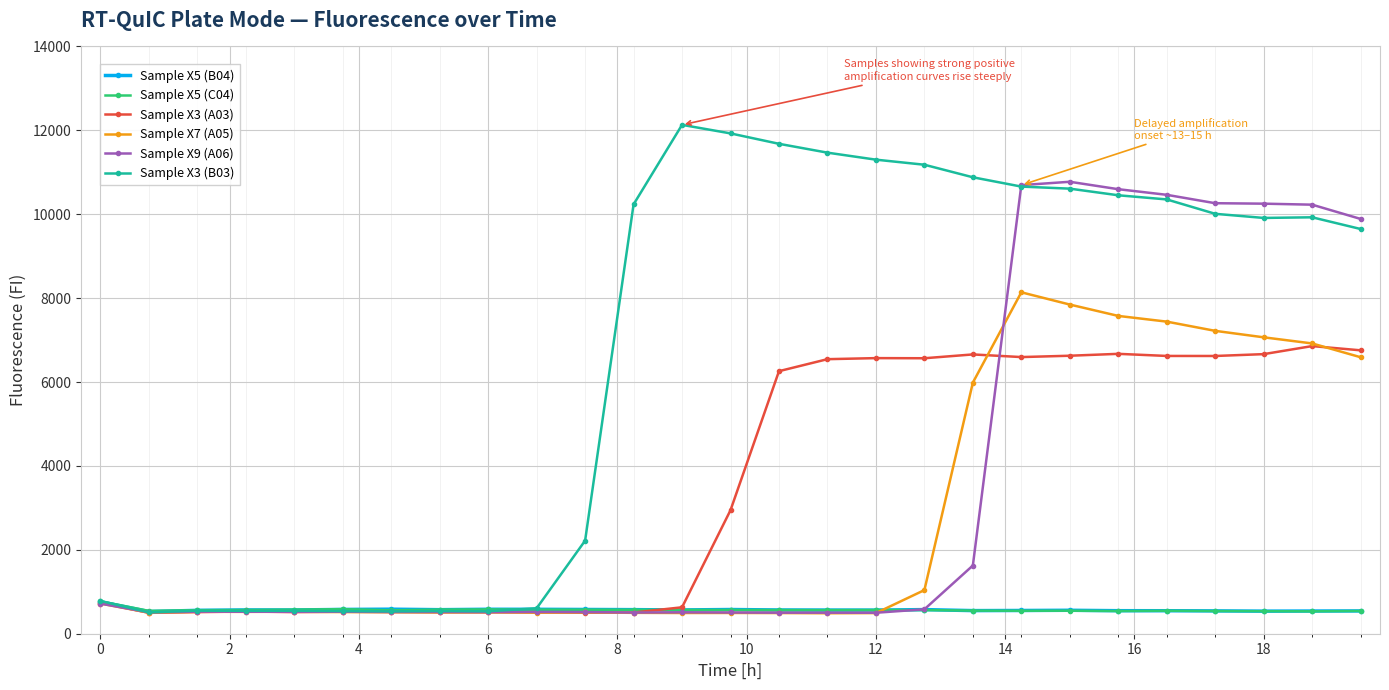

At how many categories does at least one series exceed 12034?

1